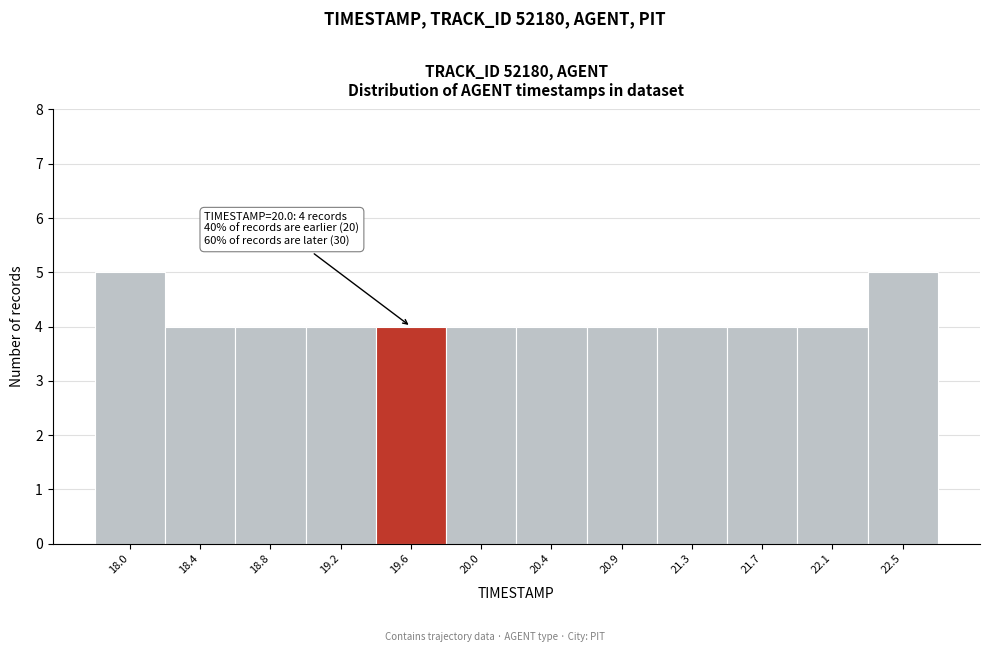

Reading left to right, what are all the values shown in this chart?

18.0=5	18.4=4	18.8=4	19.2=4	19.6=4	20.0=4	20.4=4	20.9=4	21.3=4	21.7=4	22.1=4	22.5=5